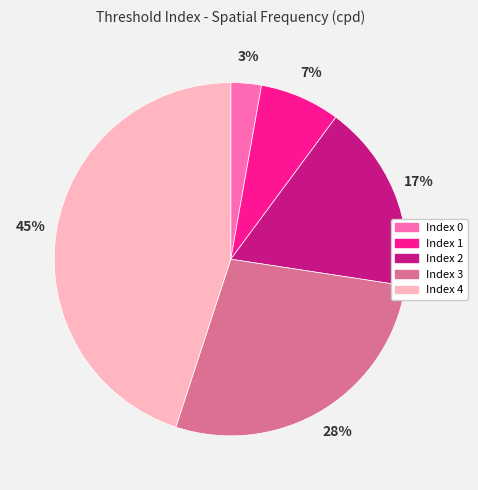

The Index 4 slice represents 32% of the pie. True or false?

False